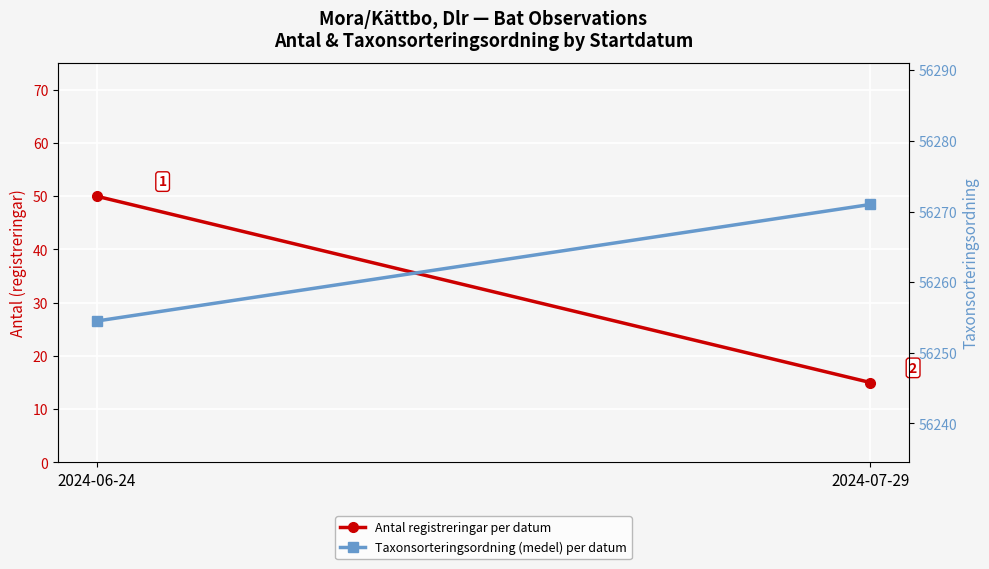

Is this an area chart (filled region under the line)?

No